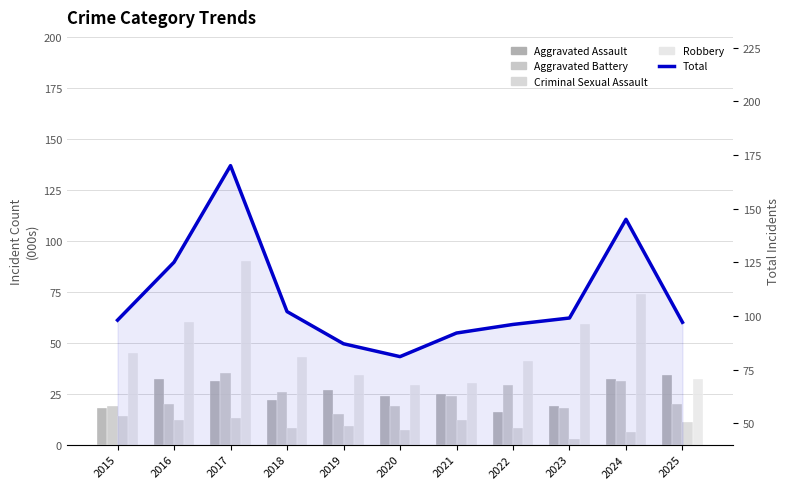

The Robbery series shows 49 at 2019. True or false?

False